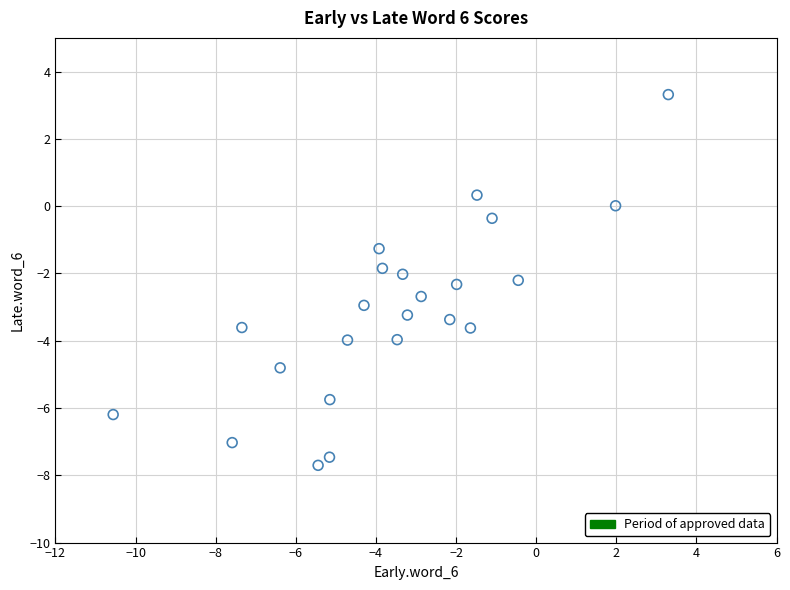

What is the range of Y values (max minus min)?

11.0